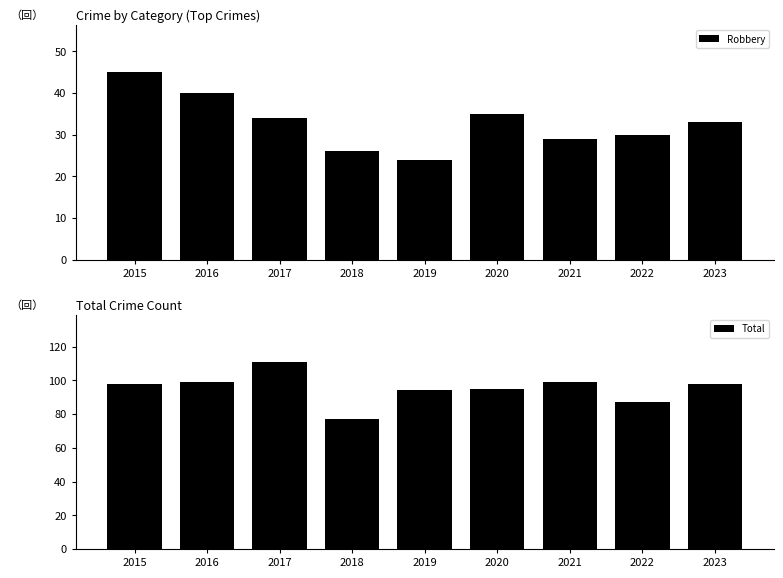

Are the bars horizontal?

No